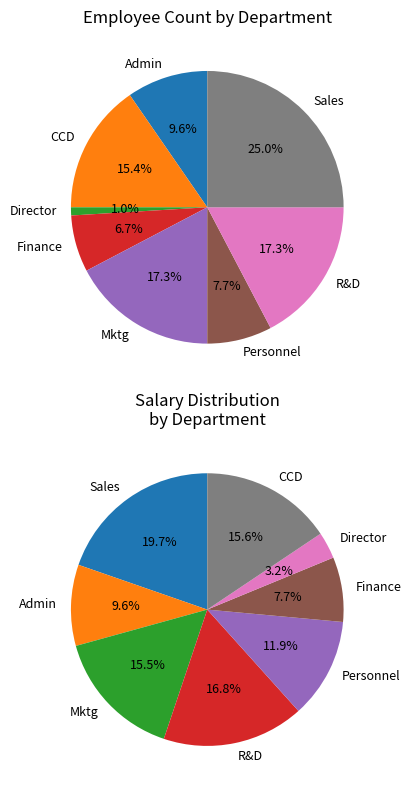

Which category has the biggest portion of the pie?

Sales